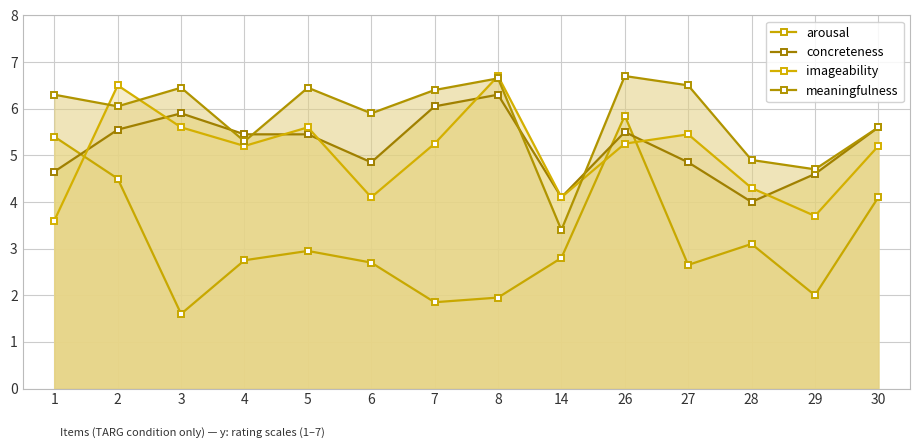

What is the value of the imageability point at the 4th from the left?

5.2